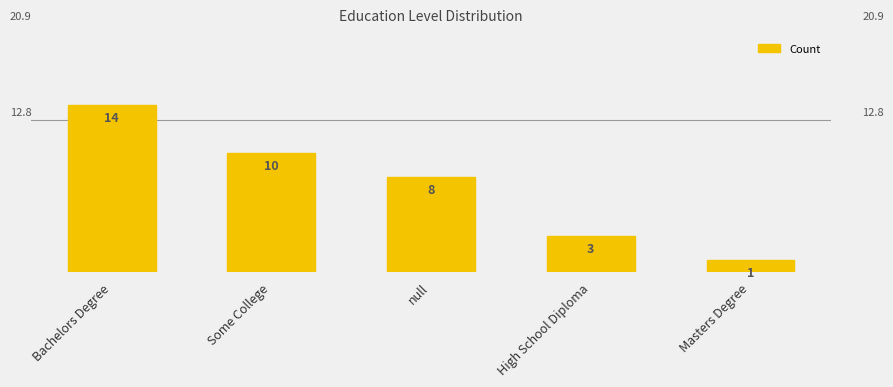

At which label is the value closest to 7?

null